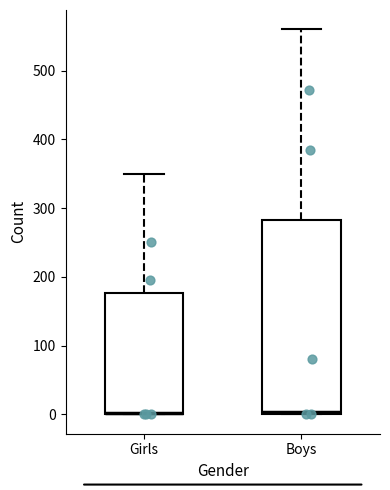

Reading left to right, read every box against the y-axis: the position of its median line, the range the box covers, and the ends of its whiskers. The values are not printed on the chart, so give them approximately, as read against the axis.

Girls: median 0, box 0 to 180, whiskers 0 to 350
Boys: median 0 (just above the box's lower edge), box 0 to 280, whiskers 0 to 560